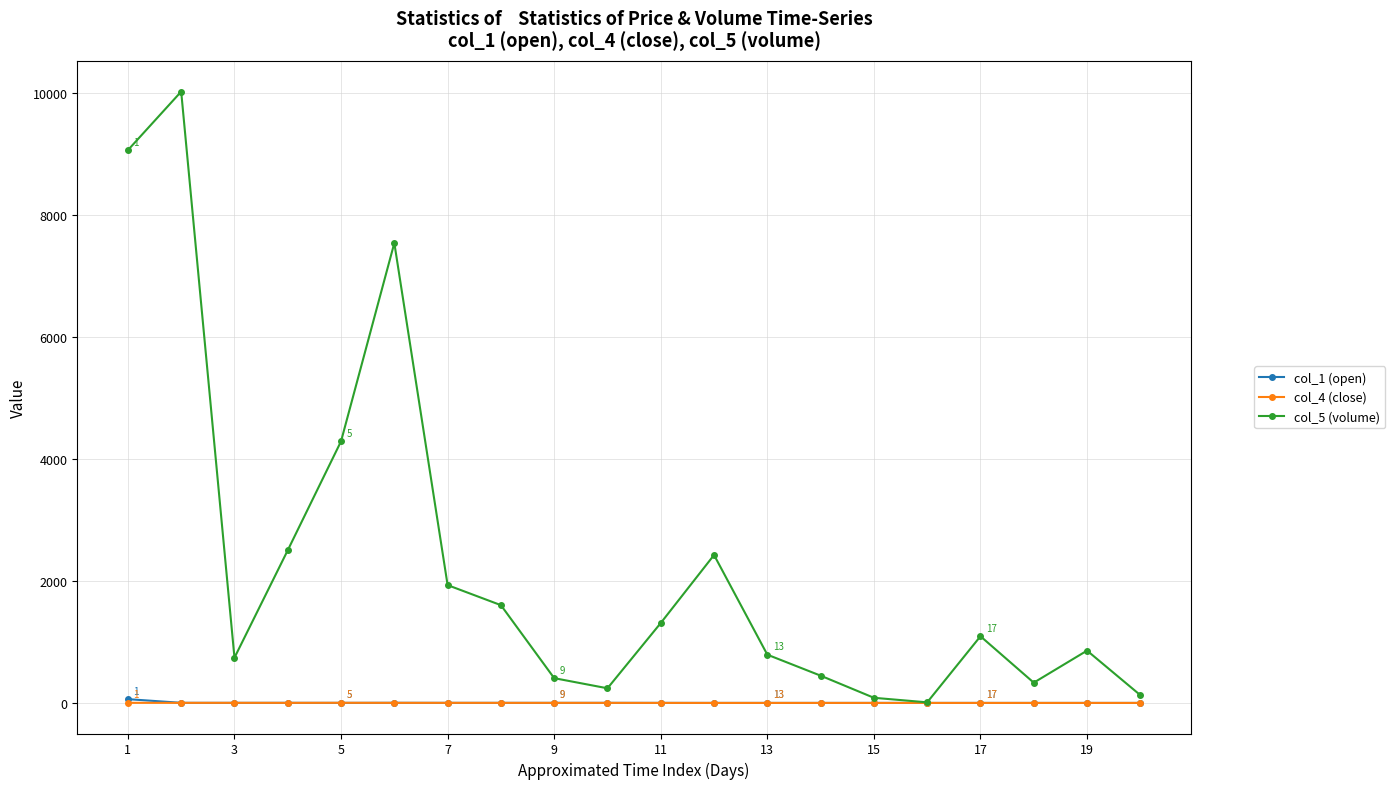

What is the minimum value shown in the chart?

7.0